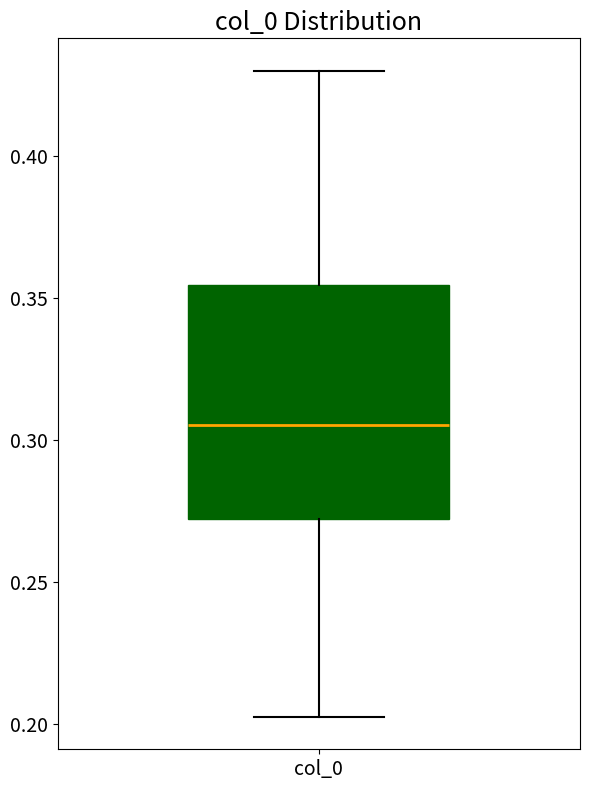

Transcribe this box plot: give where the median line is, the range the box spans, and where the two whiskers end, as read against the y-axis. The values are not printed on the chart, so give them approximately, as read against the axis.

median 0.305, box 0.270 to 0.355, whiskers 0.205 to 0.430